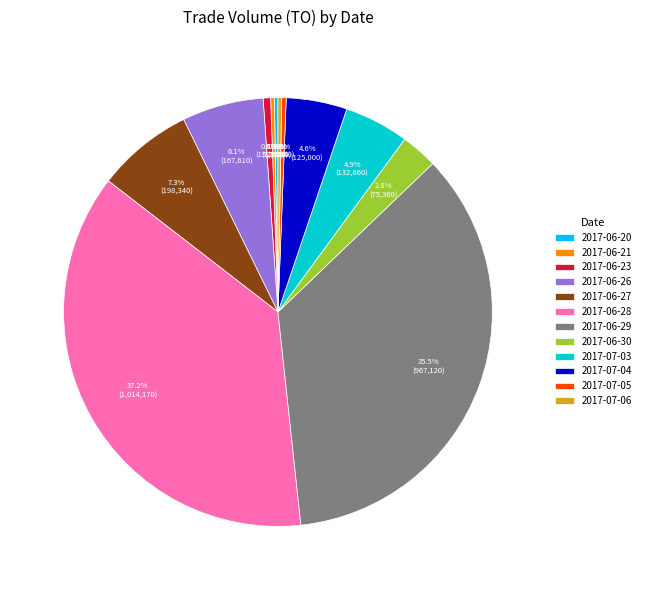

Is the sum of 2017-06-27 and 2017-07-03 greater than half?

No